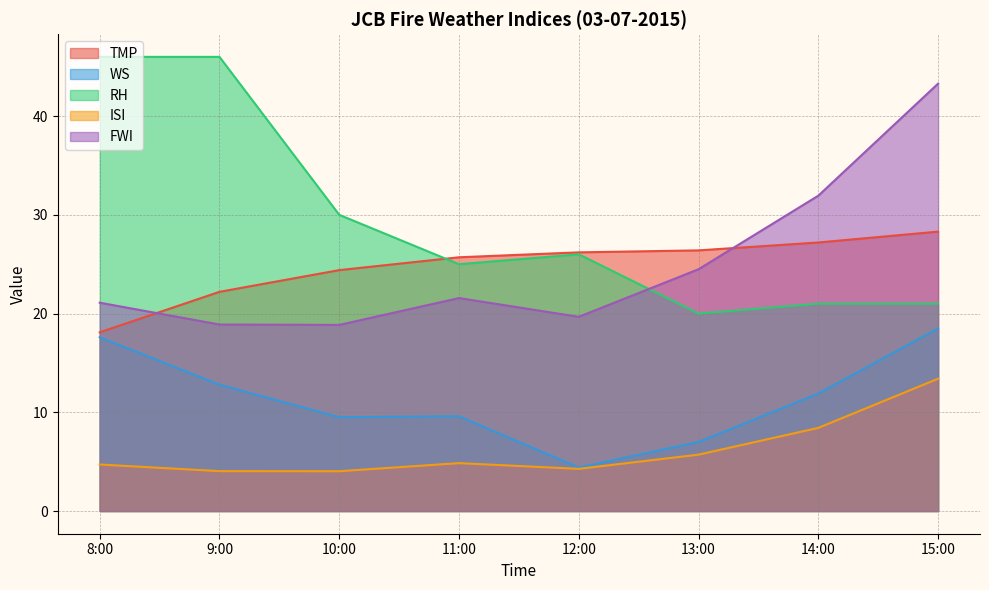

Count the number of categories in the chart.

8